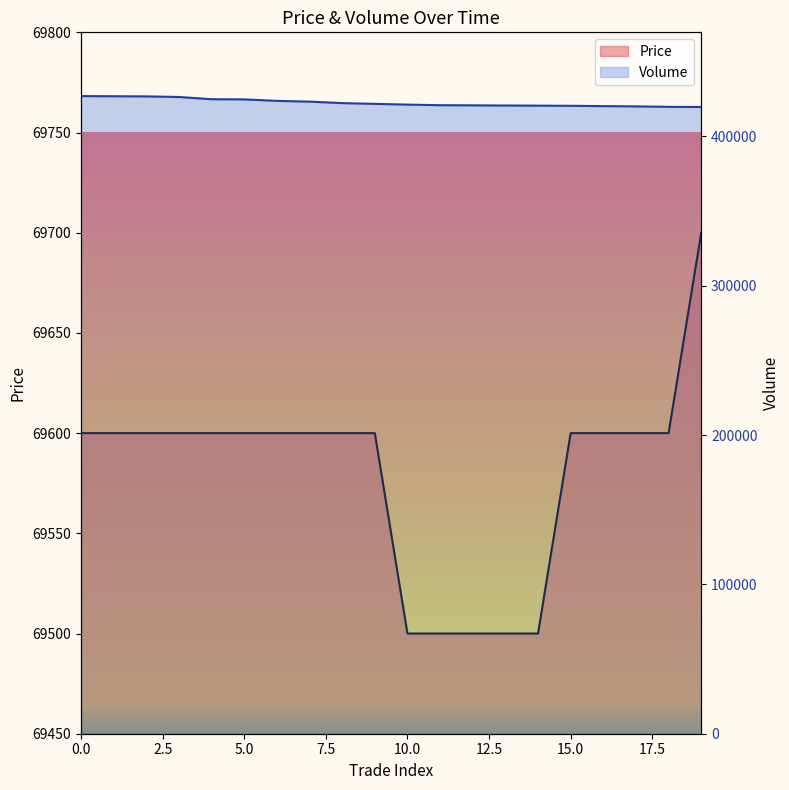

How many lines are shown in the chart?

2